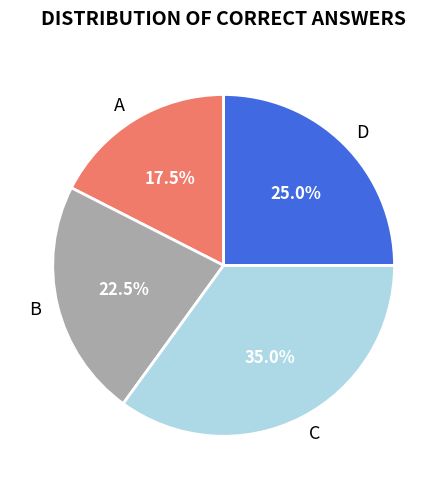

To the nearest percent, what percentage of the pie is C?

35%